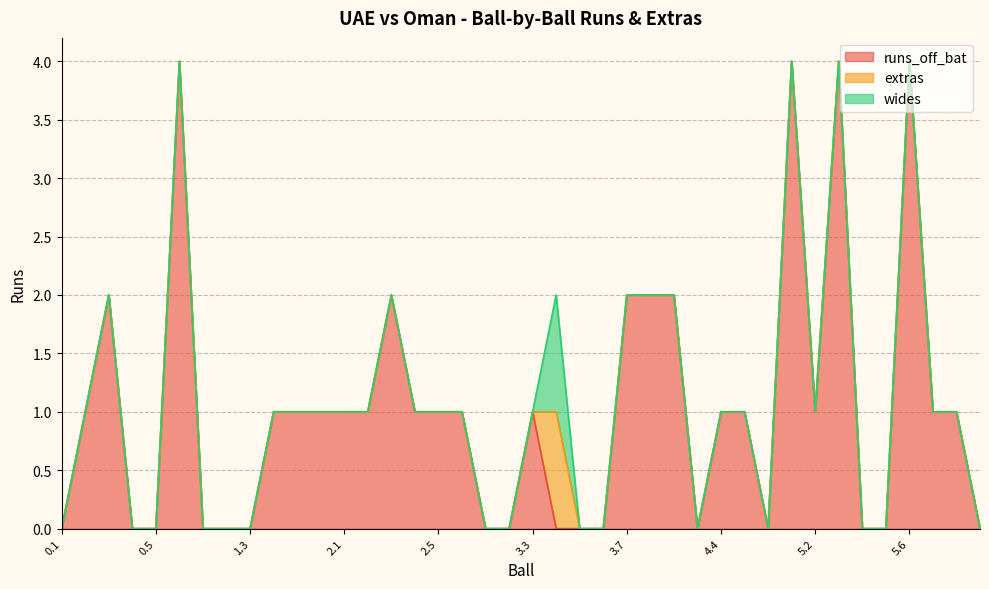

How many data points in wides are above 0?

1